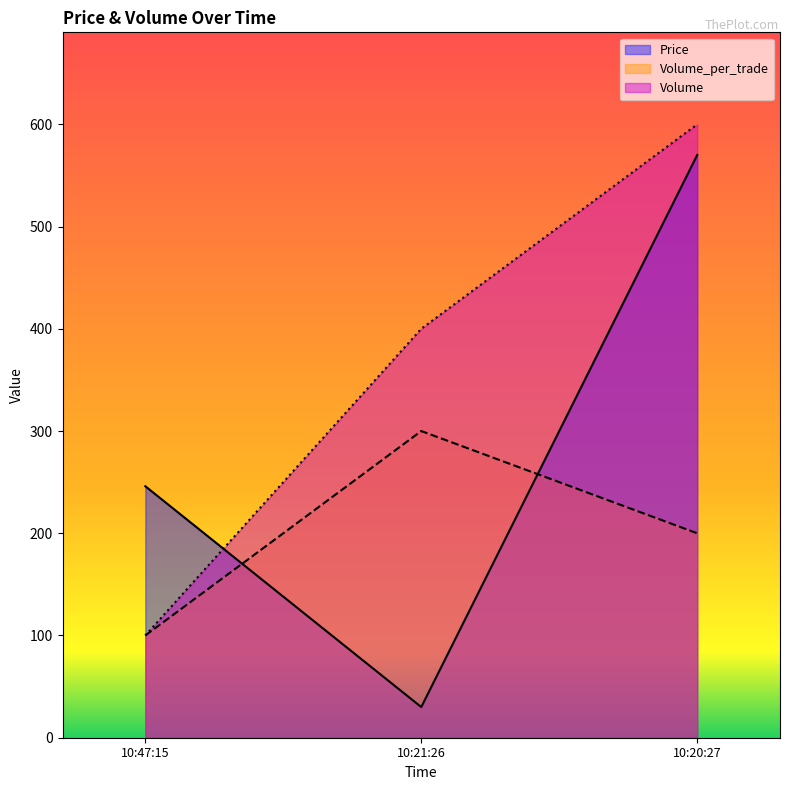

What position from the right is 10:47:15?

3